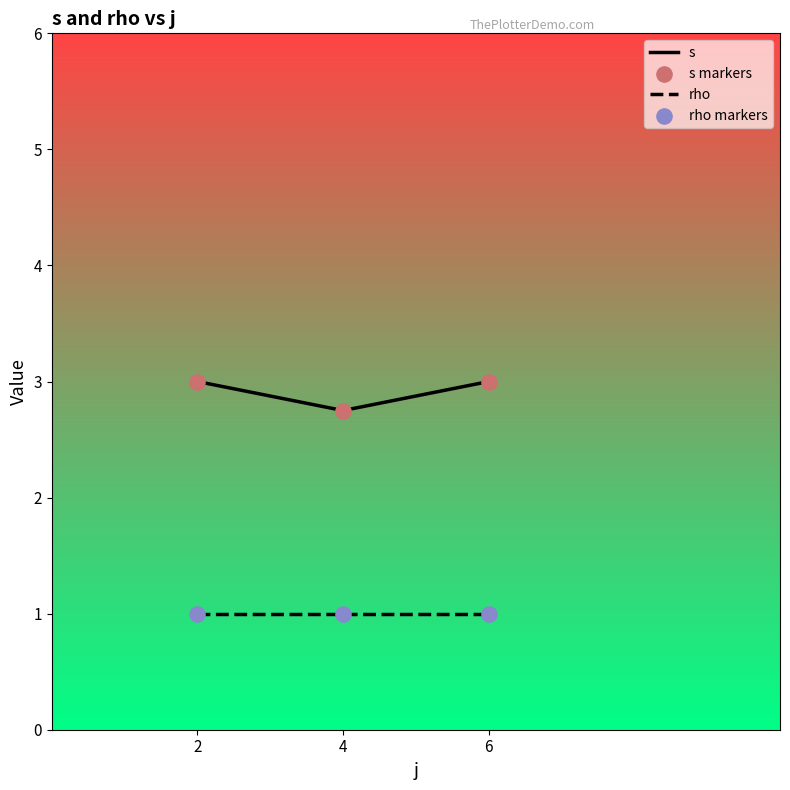

What is the total value across all series at 6?

4.0